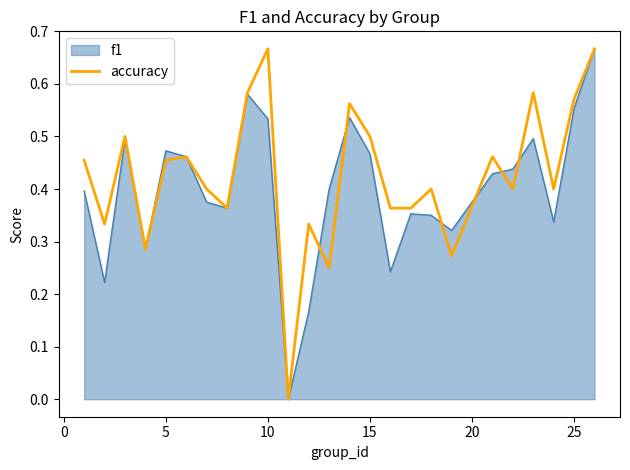

What are all the series names shown in the legend?

f1, accuracy